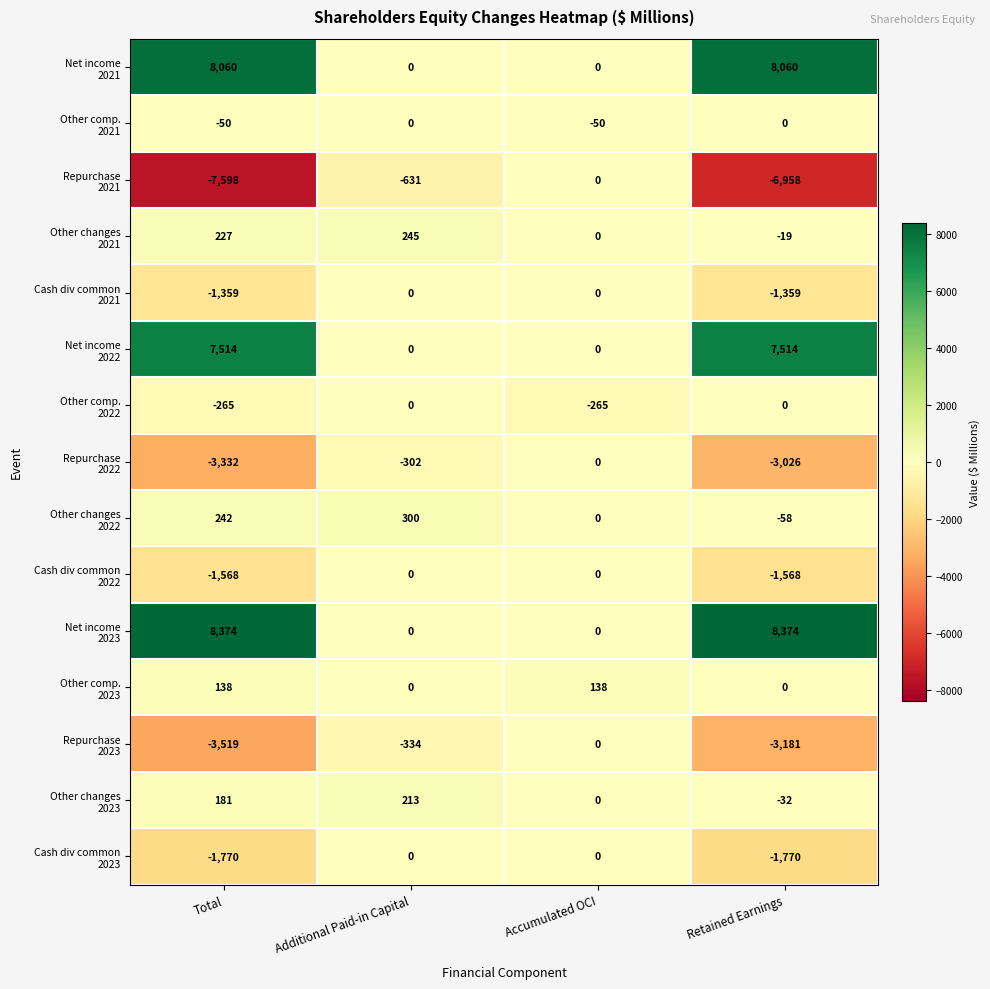

At which category does the chart reach its minimum across all series?

Total